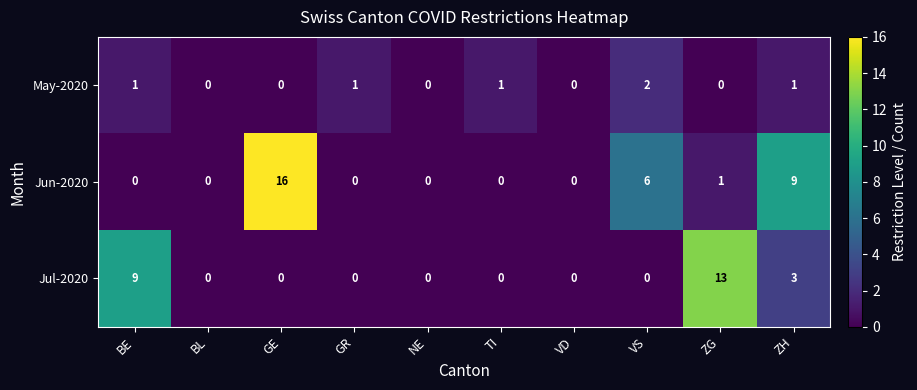

Count the Jul-2020 values in the range 0 to 3.

8